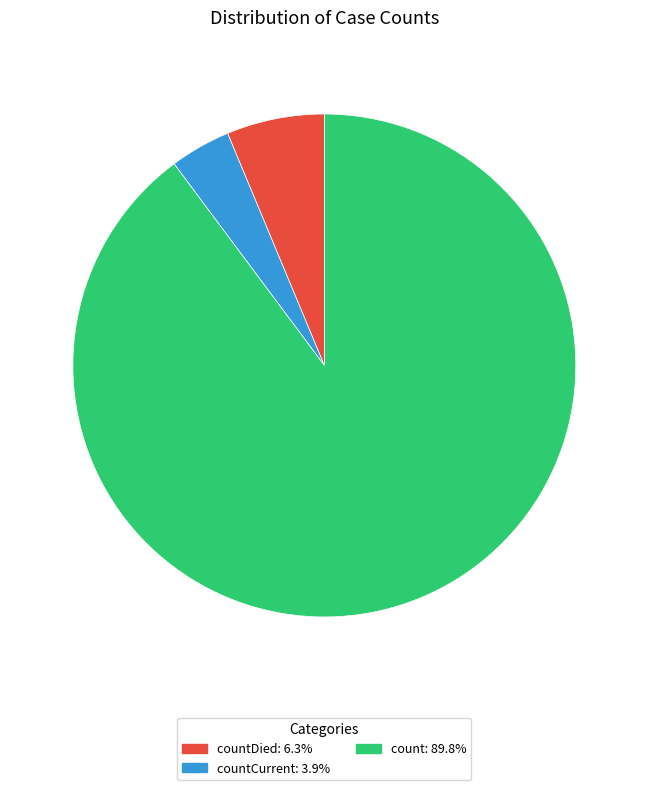

Do countDied: 6.3% and count: 89.8% together represent more than half of the pie?

Yes